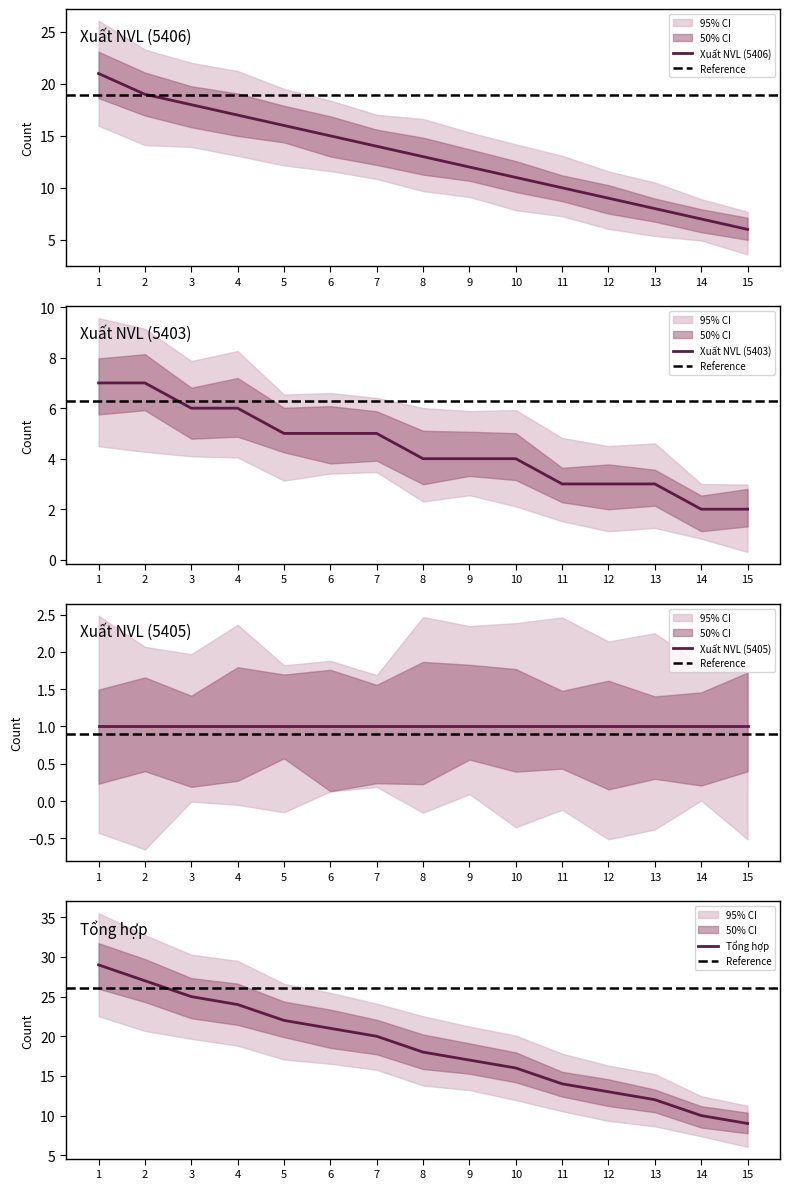

Rank the series at 13 from highest to lowest value.

Xuất NVL (5406), Xuất NVL (5403)